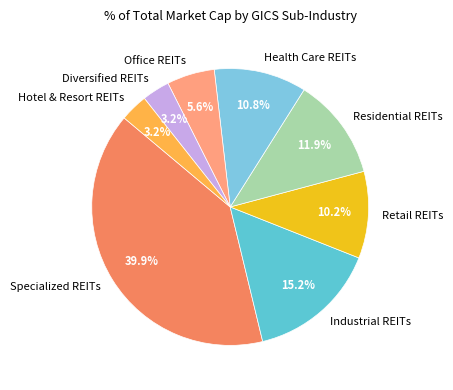

What is the largest slice in the pie chart?

Specialized REITs